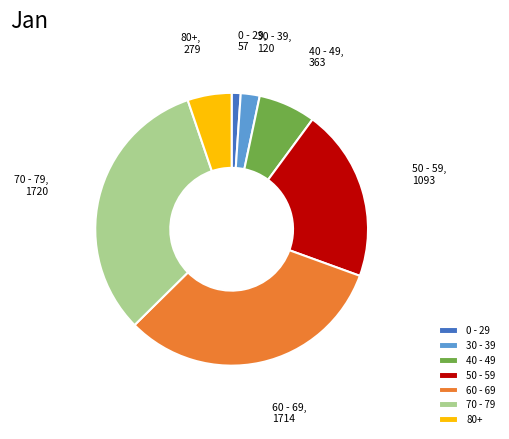

True or false: 50 - 59 accounts for 27% of the total.

False